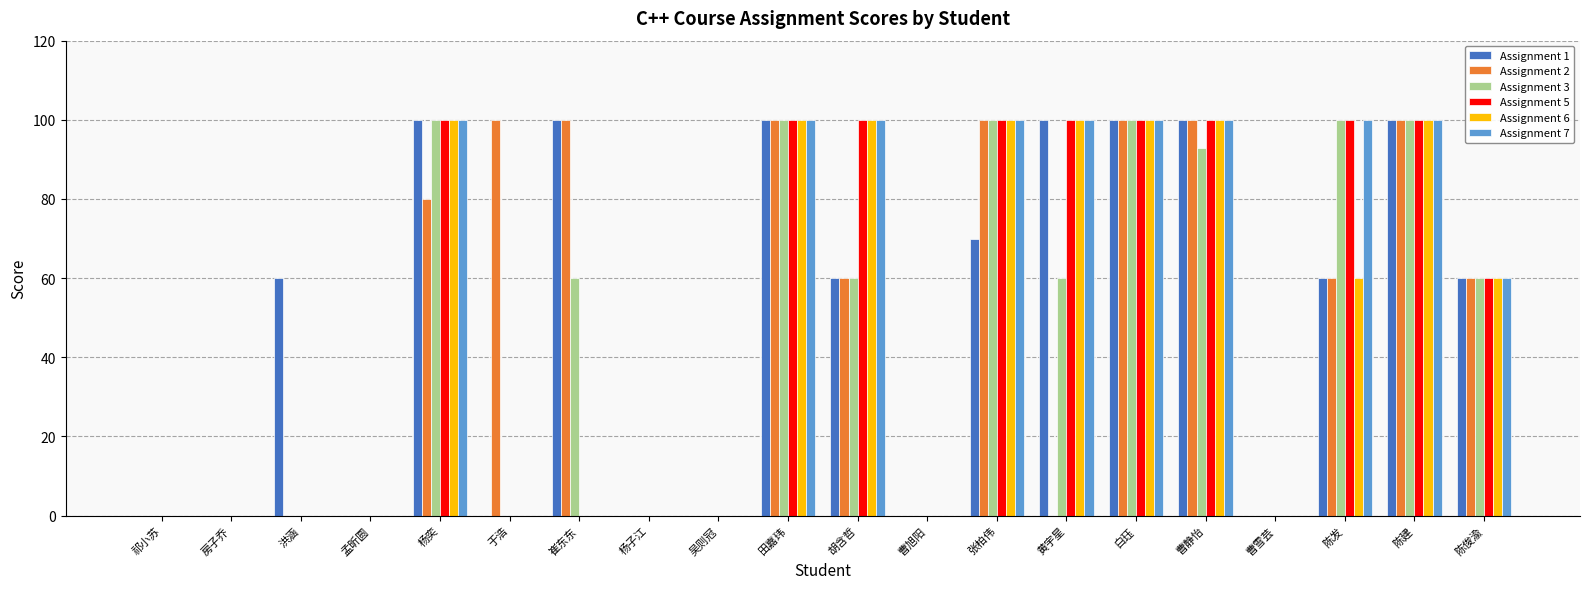

What is the total value across all series at 白珏?

600